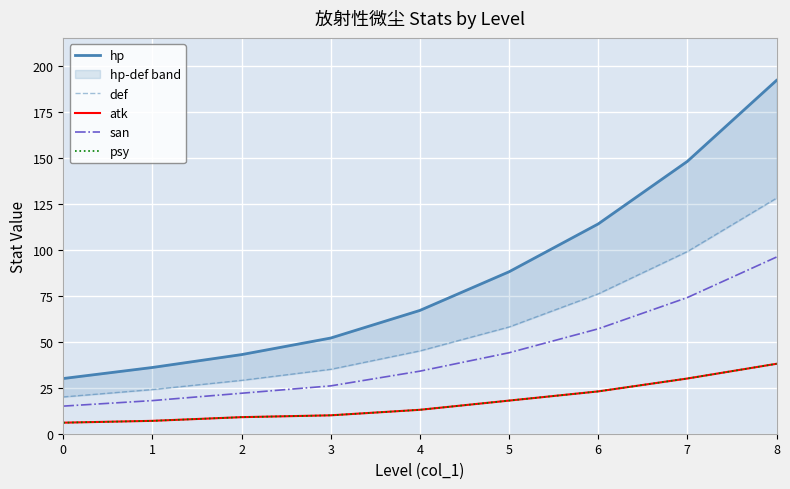

Where does the hp series first go above 67?

5